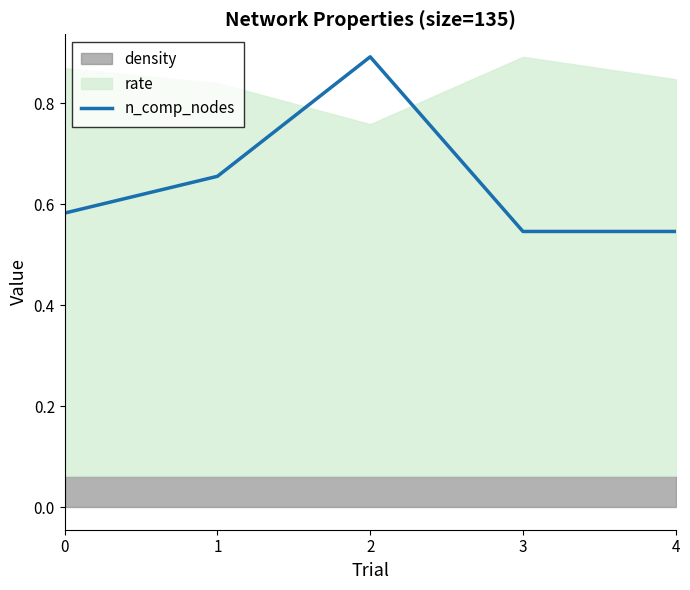

What is the maximum value for n_comp_nodes?

0.9